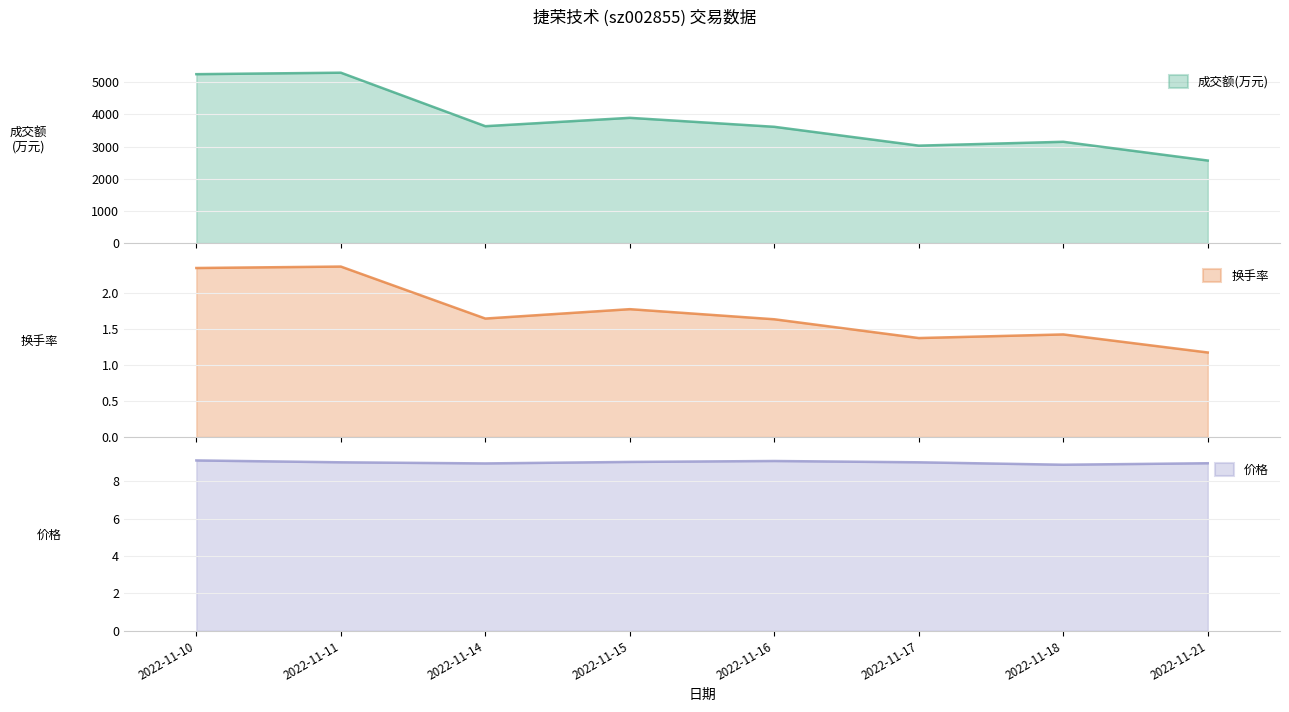

Rank the series at 2022-11-16 from highest to lowest value.

成交额(万元), 价格, 换手率